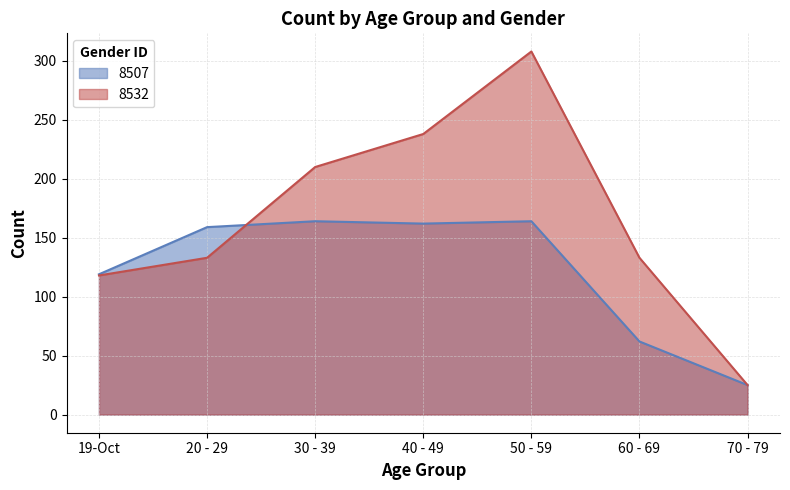

What is the difference between the second highest and minimum values?

139